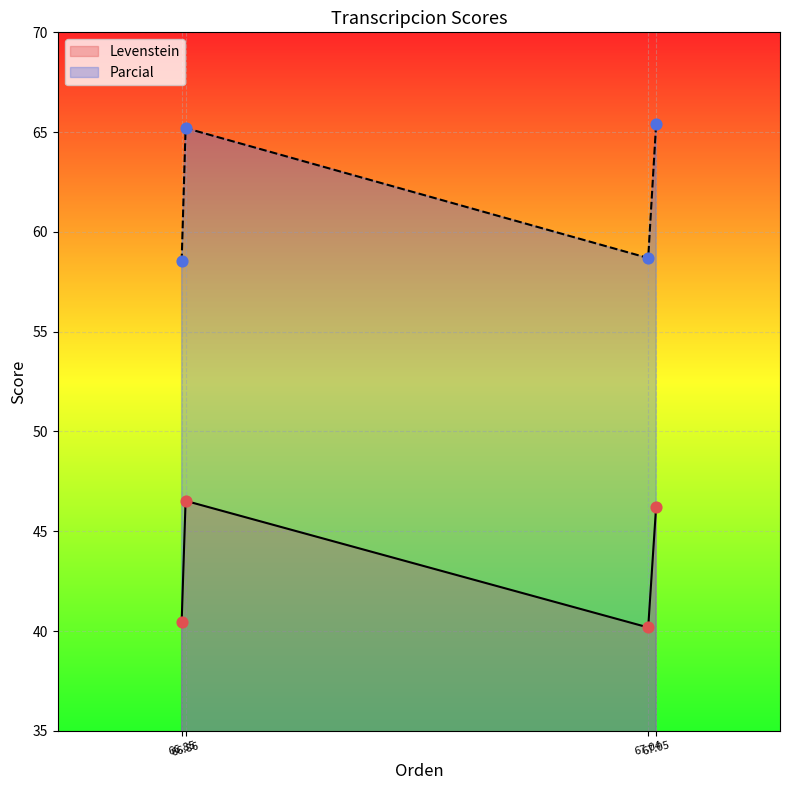

Which series reaches the minimum Y coordinate?

Levenstein